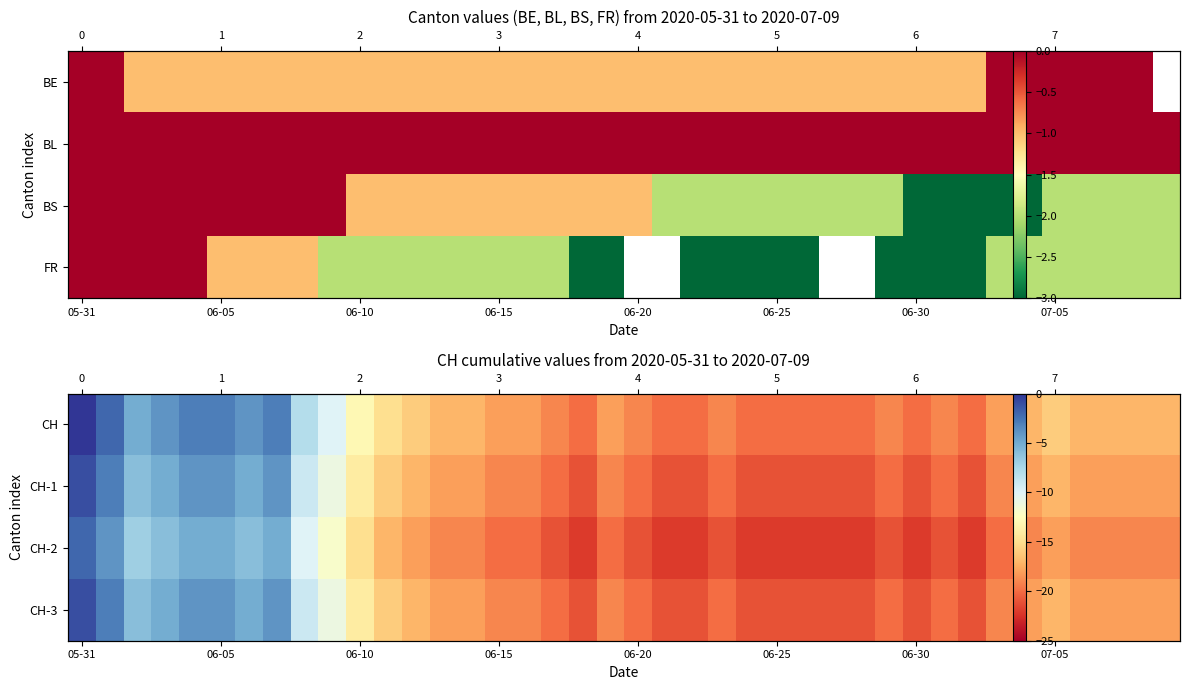

Which has a higher value, 13 or 12?

12